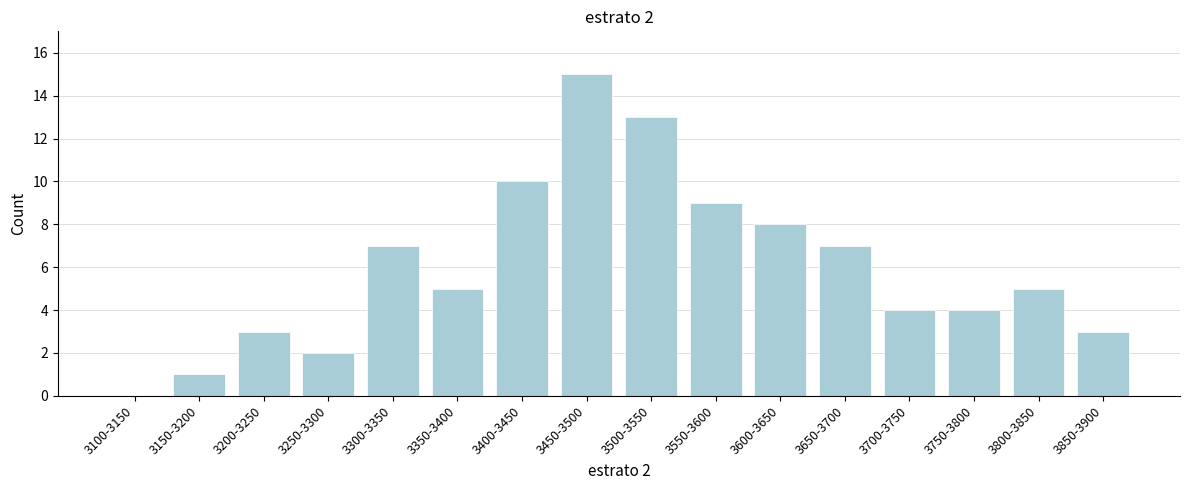

Reading left to right, extract all data points from this chart.

3100-3150=0	3150-3200=1	3200-3250=3	3250-3300=2	3300-3350=7	3350-3400=5	3400-3450=10	3450-3500=15	3500-3550=13	3550-3600=9	3600-3650=8	3650-3700=7	3700-3750=4	3750-3800=4	3800-3850=5	3850-3900=3